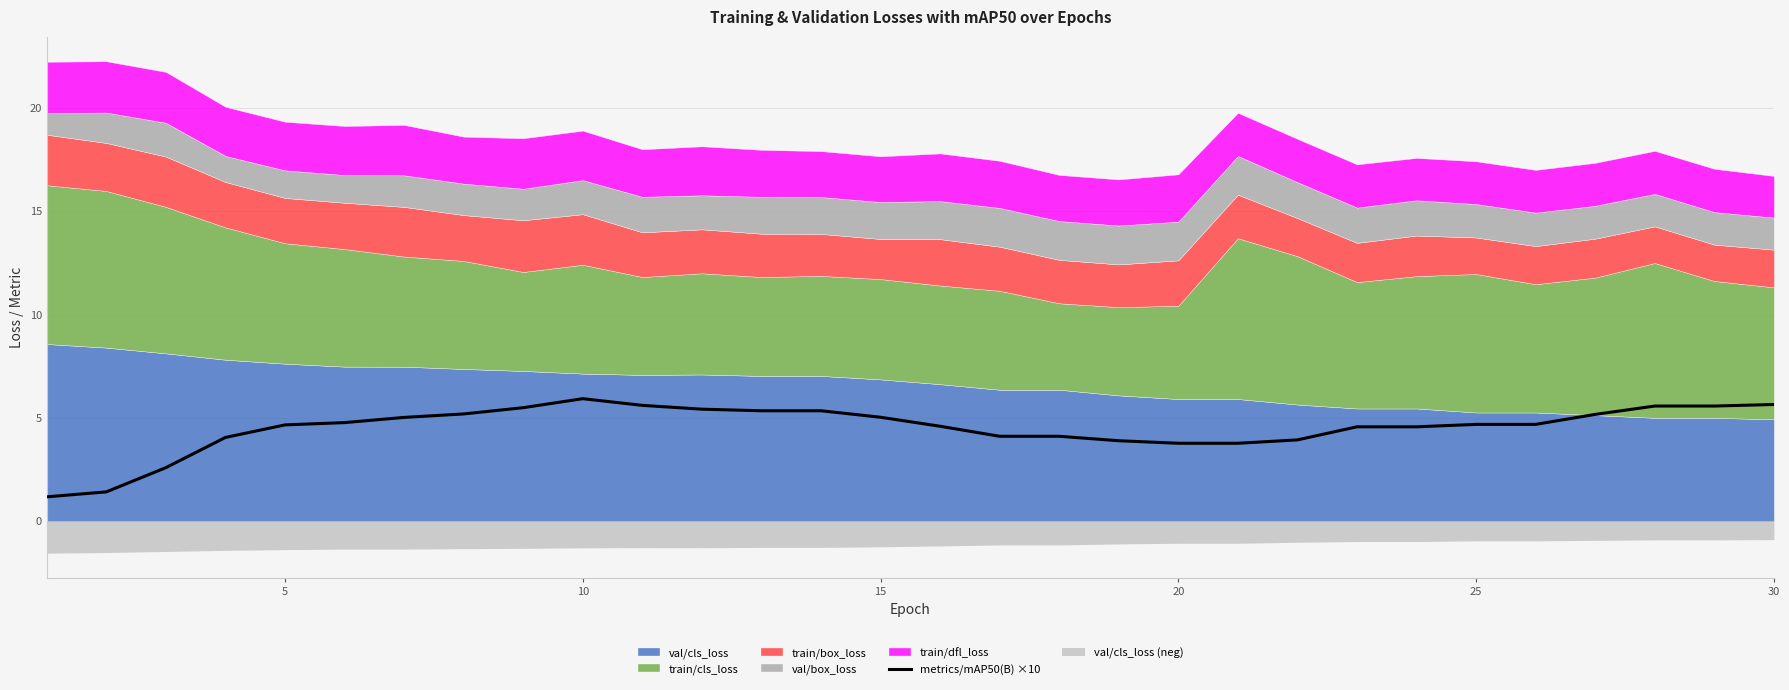

What is the lowest value of the metrics/mAP50(B) ×10 series?

1.2